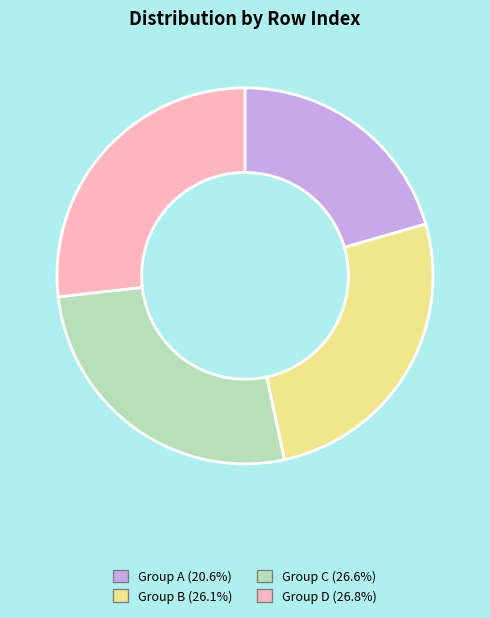

Does any single category account for the majority?

No